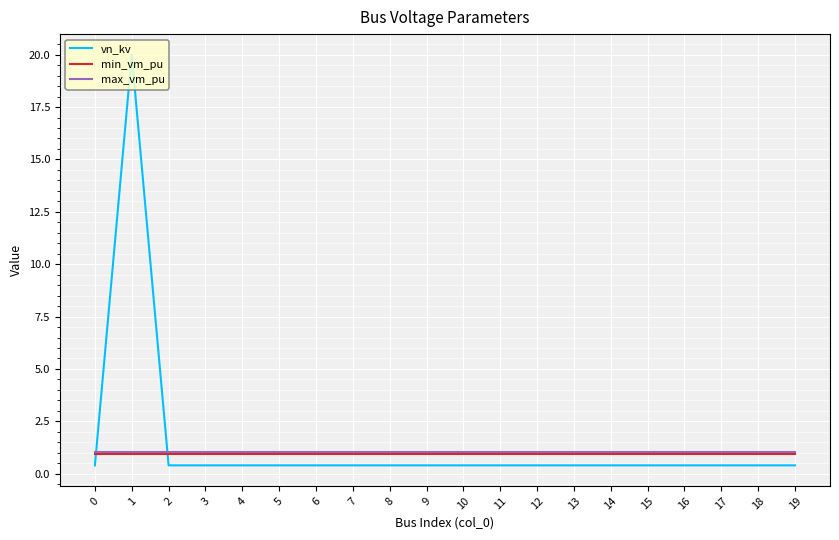

Which series has the largest range (max minus min)?

vn_kv